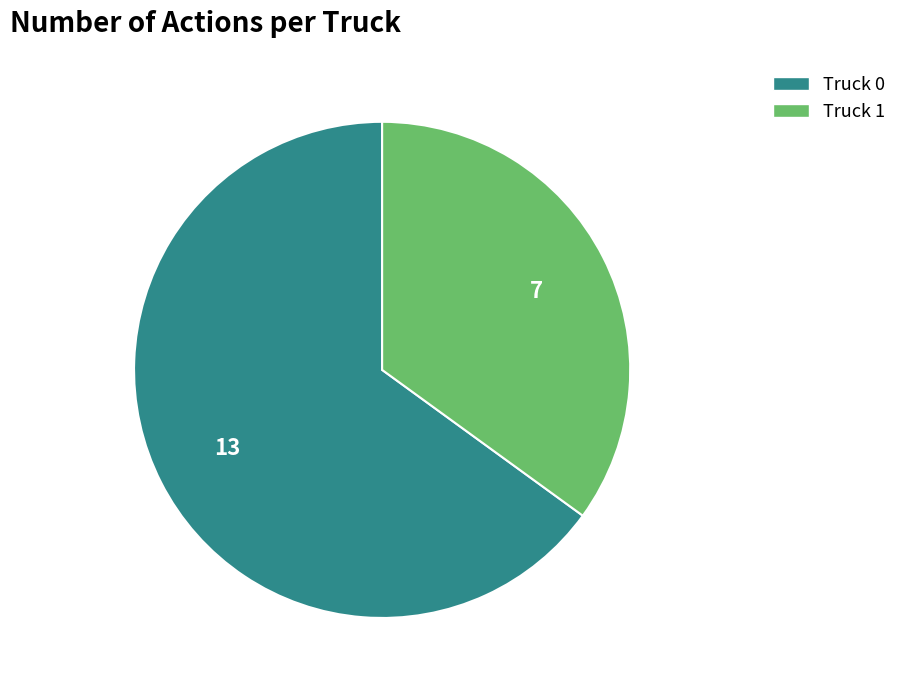

Do Truck 0 and Truck 1 together represent more than half of the pie?

Yes